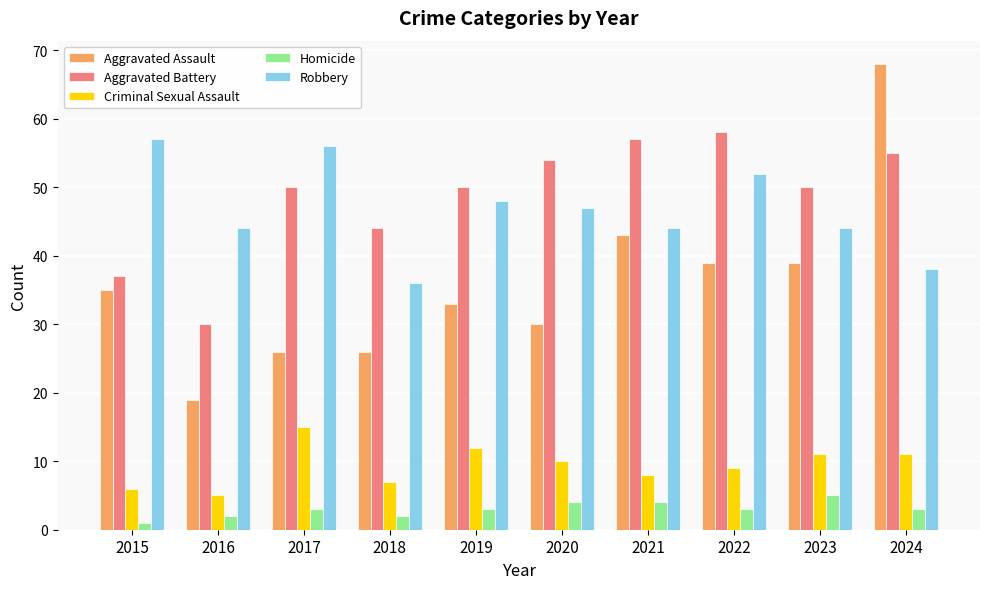

How many data points does each series have?

10